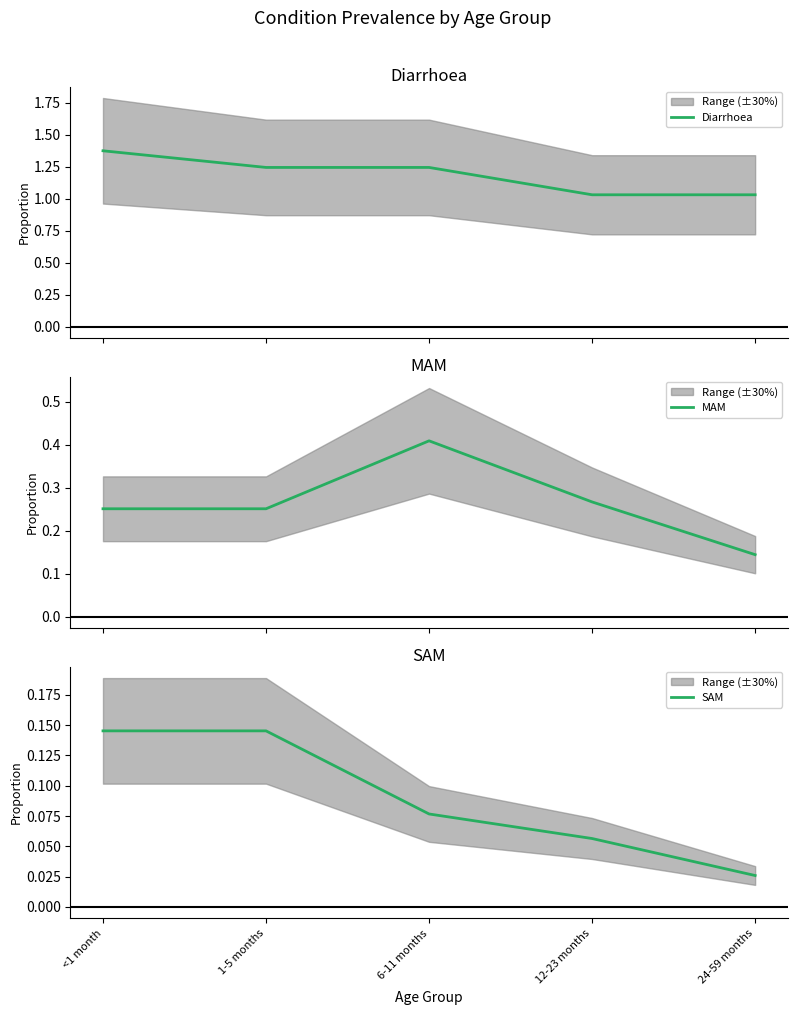

The Diarrhoea series shows 1.7 at 24-59 months. True or false?

False